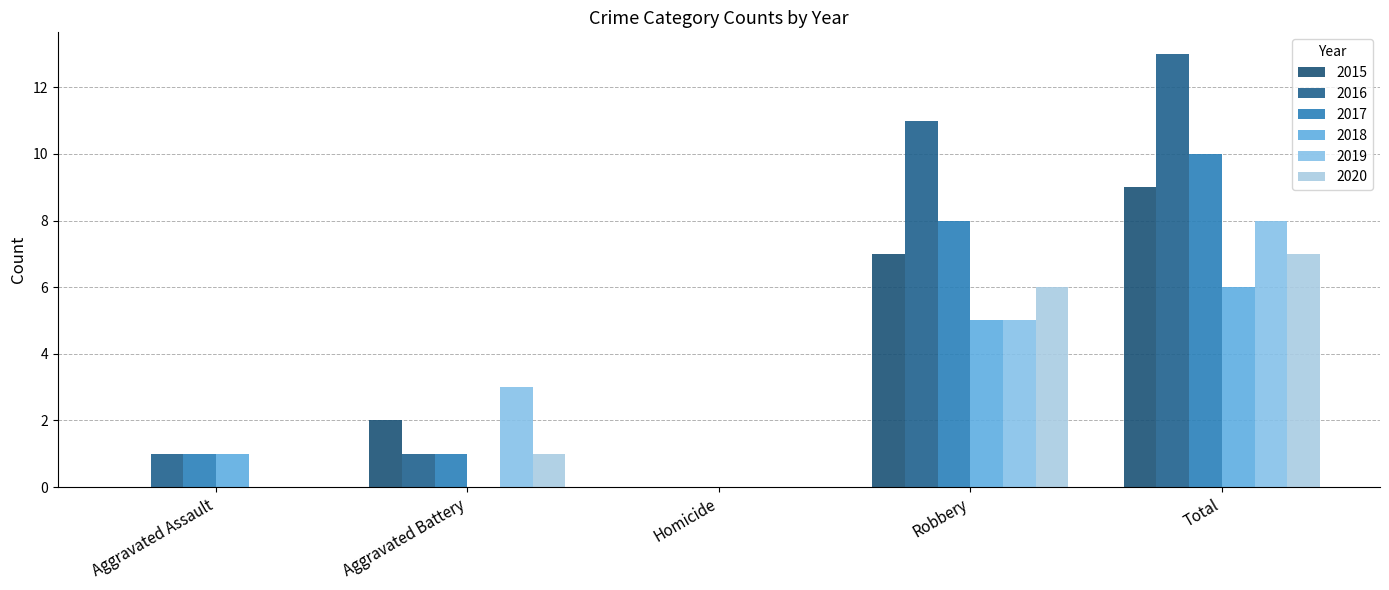

Count the 2018 values in the range 0 to 5.

4